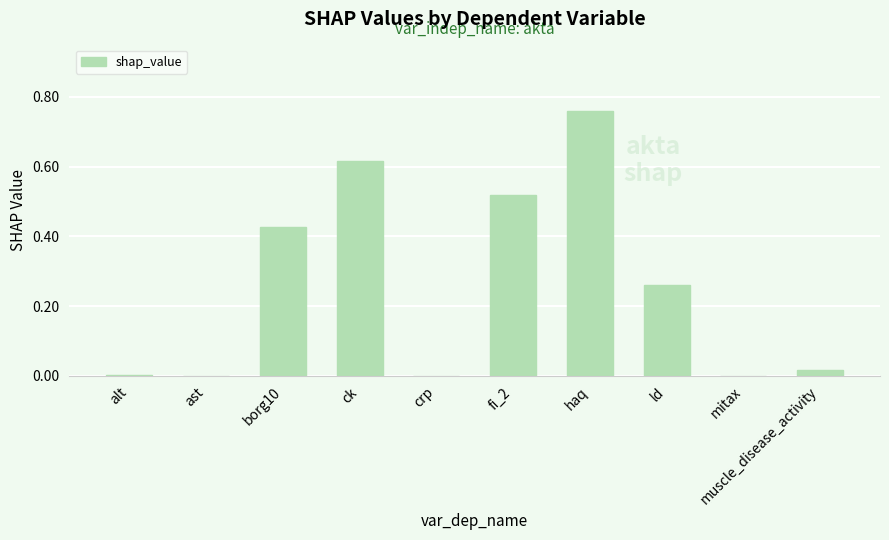

Which label corresponds to the largest value in the chart?

haq